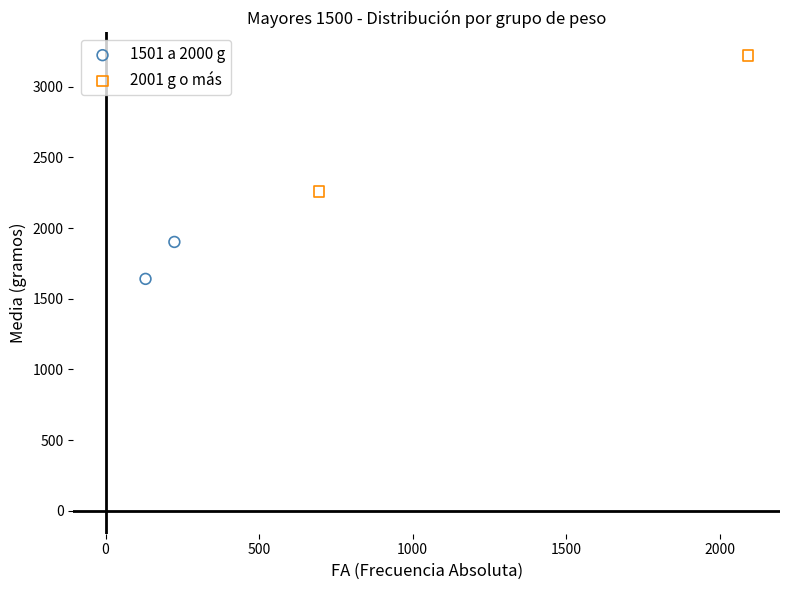

Which series has the widest spread of Y values?

2001 g o más